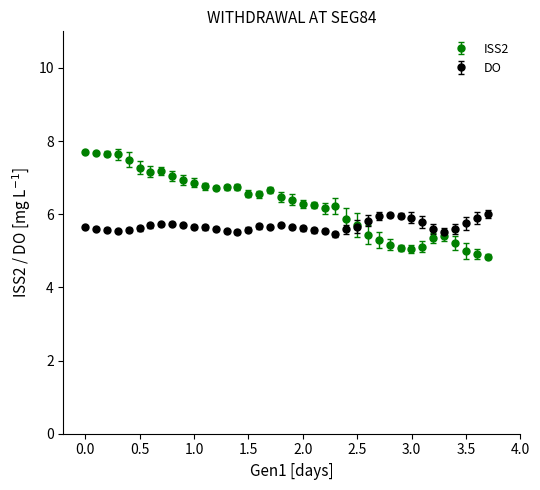

Which series has the largest total across all categories?

ISS2